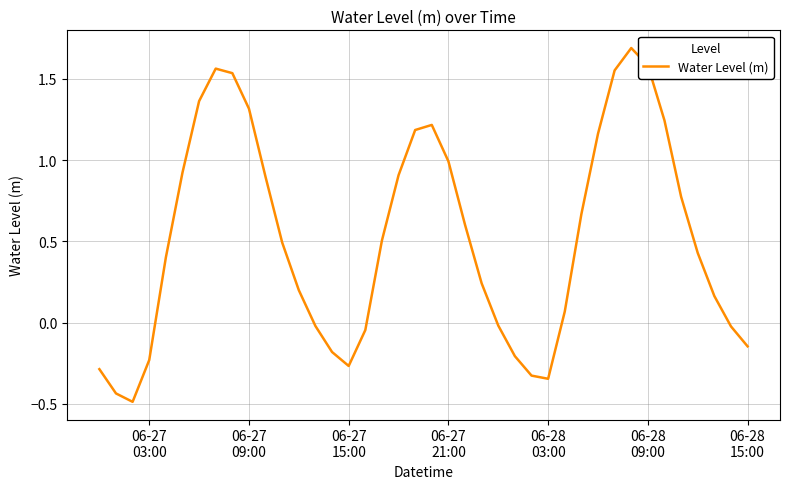

What is the difference between the maximum and minimum values?

2.2